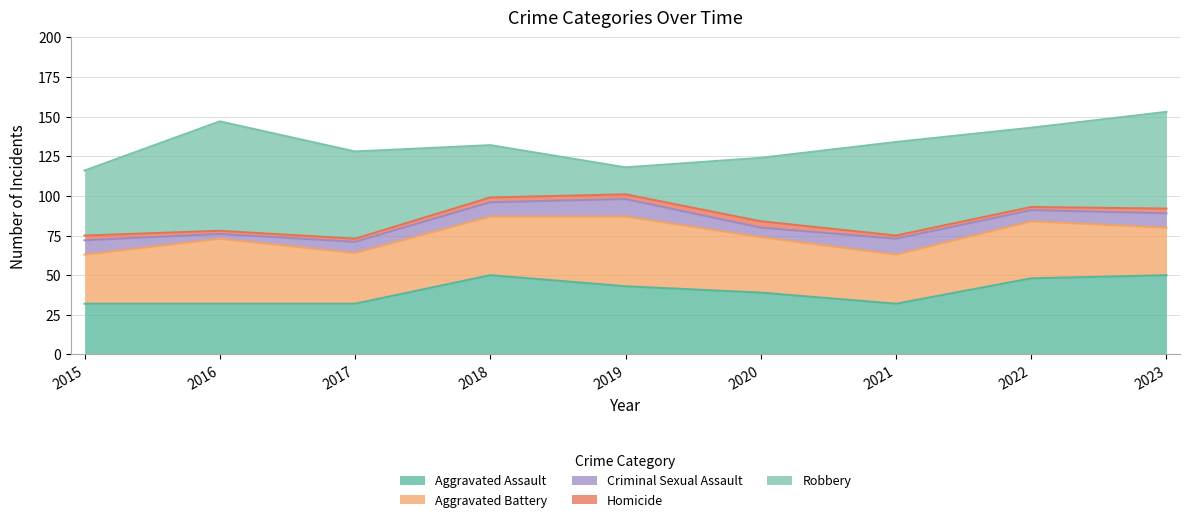

Reading left to right, transcribe all the data shown in this chart.

Aggravated Assault: 32	32	32	50	43	39	32	48	50
Aggravated Battery: 31	41	32	37	44	35	31	36	30
Criminal Sexual Assault: 9	3	7	9	11	6	10	7	9
Homicide: 3	2	2	3	3	4	2	2	3
Robbery: 41	69	55	33	17	40	59	50	61